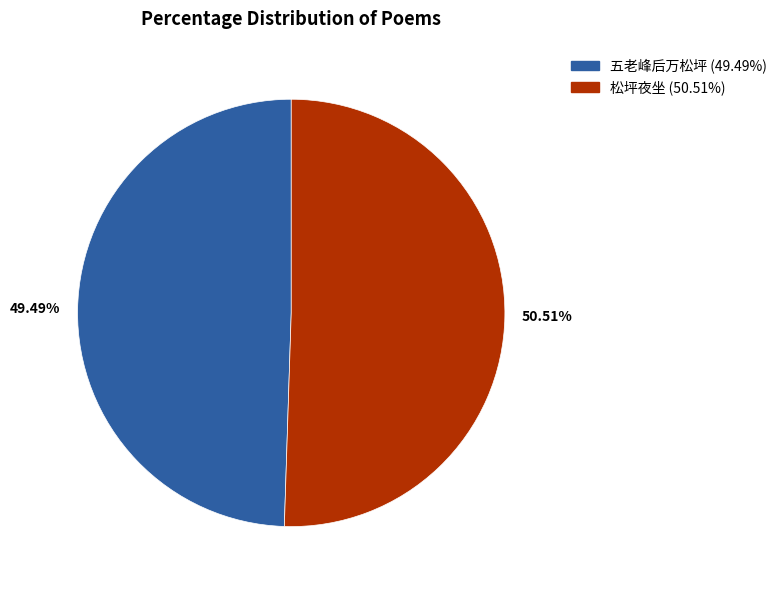

Which category has the biggest portion of the pie?

松坪夜坐